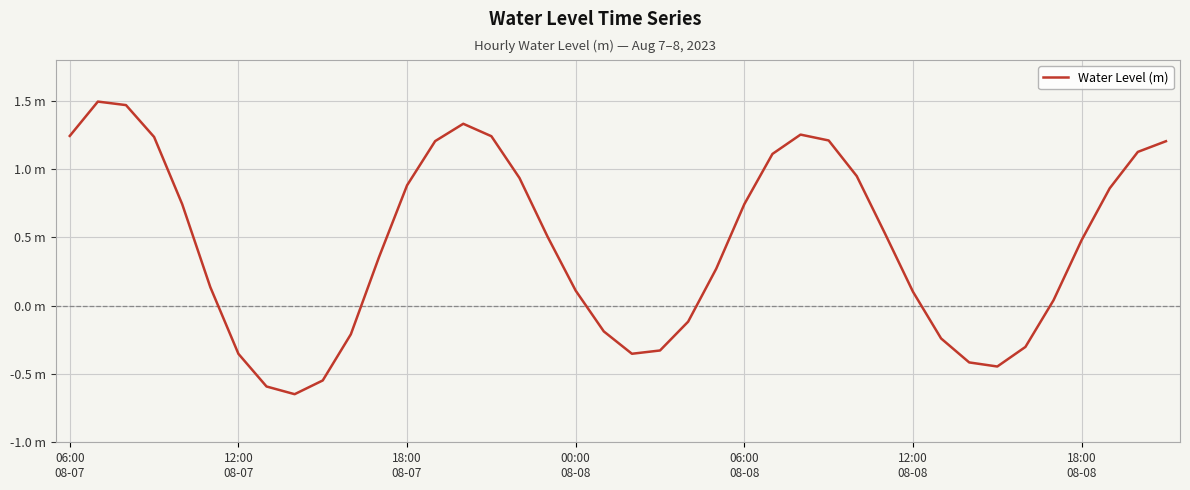

Is this an area chart (filled region under the line)?

No